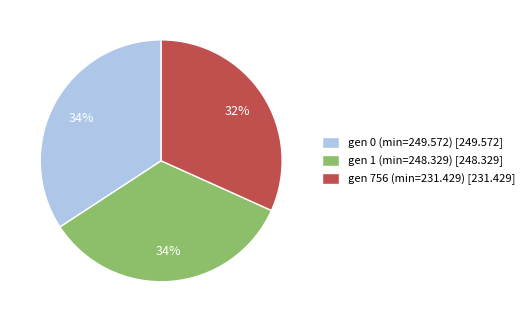

What is the ratio of the value at gen 1 (min=248.329) to the value at gen 0 (min=249.572)?

1.0